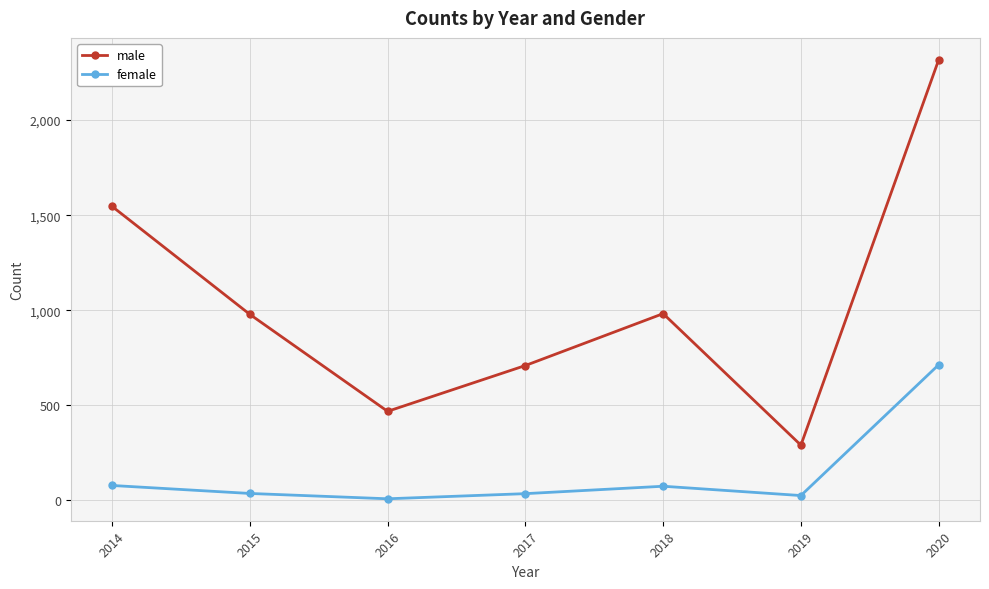

The value of female at 2020 is 953. True or false?

False